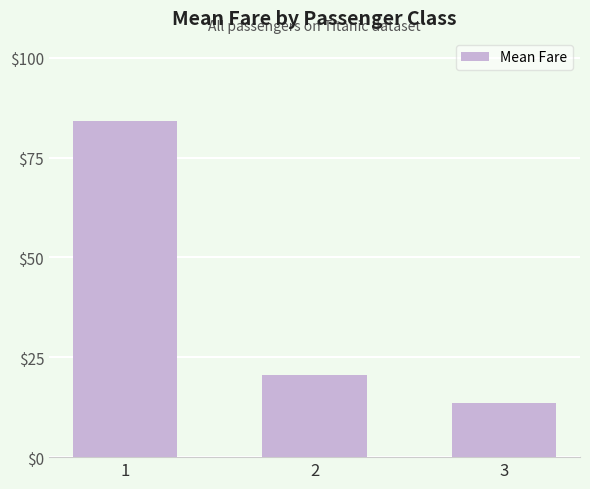

What is the difference between the values at 2 and 3?

7.0